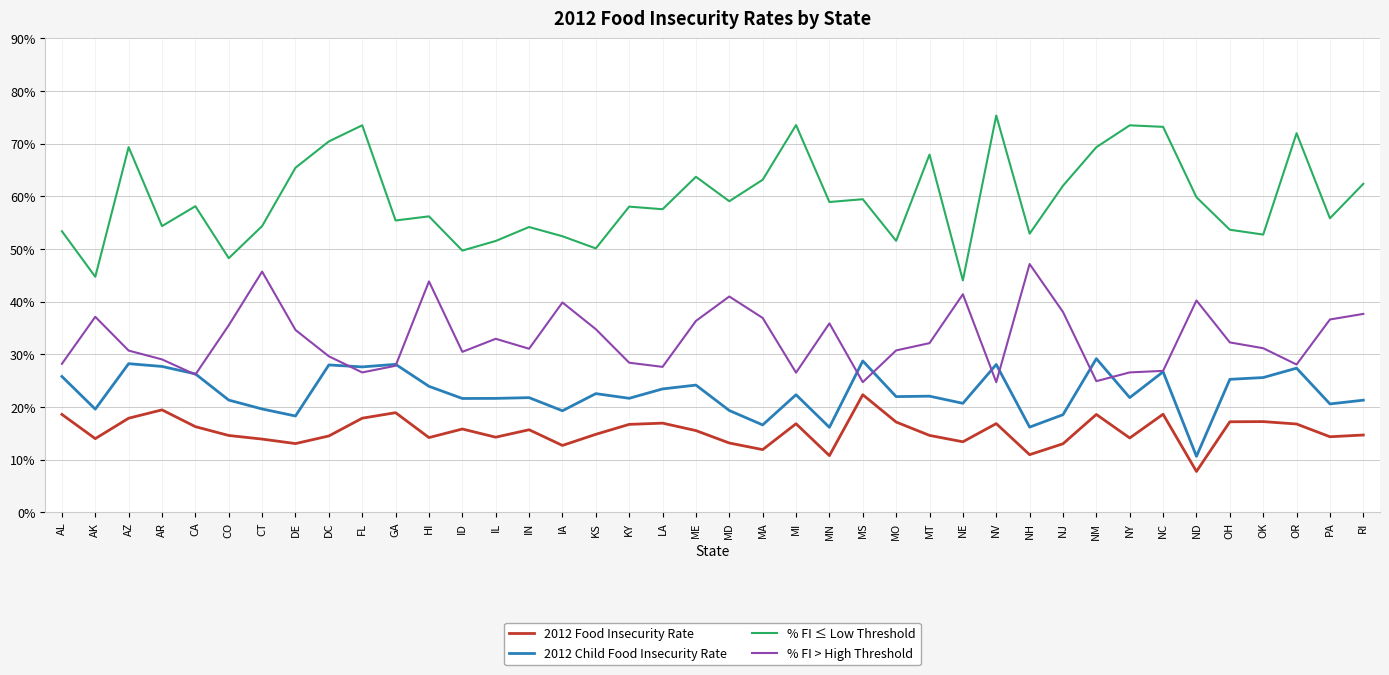

What is the spread (max minus min) of values at OK?

0.4